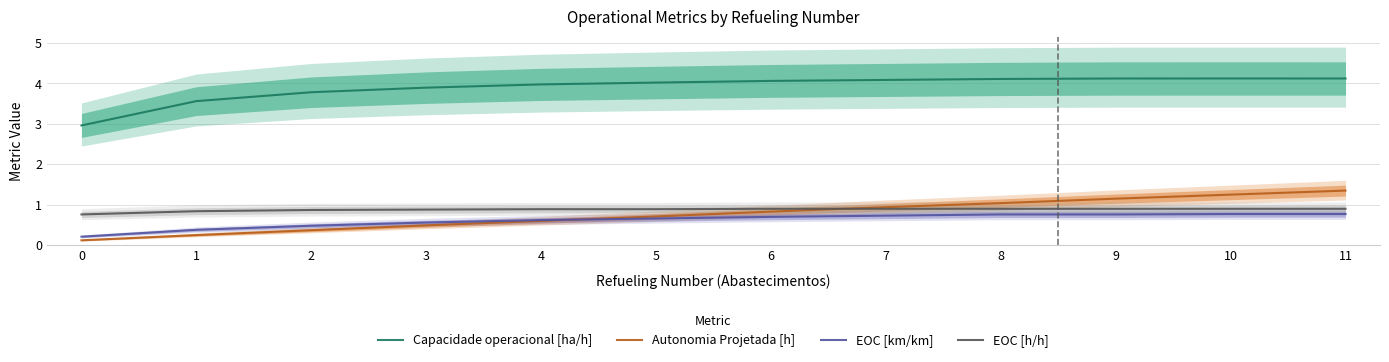

What is the total value across all series at 11?

7.1